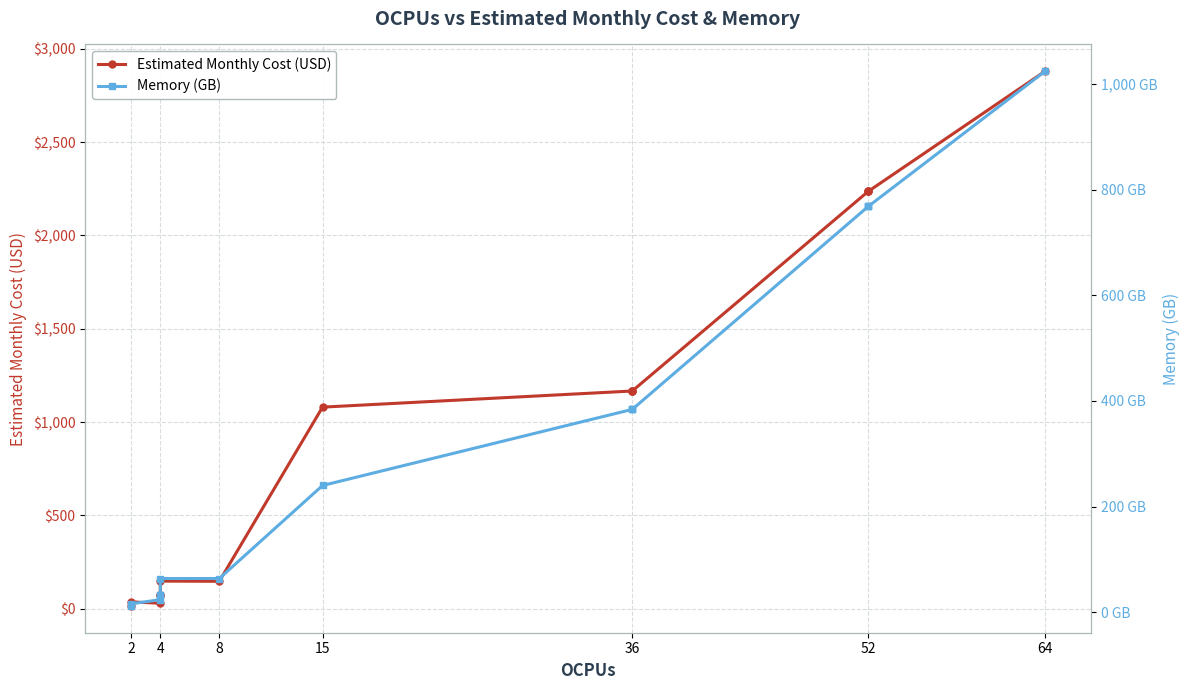

Is this an area chart (filled region under the line)?

No